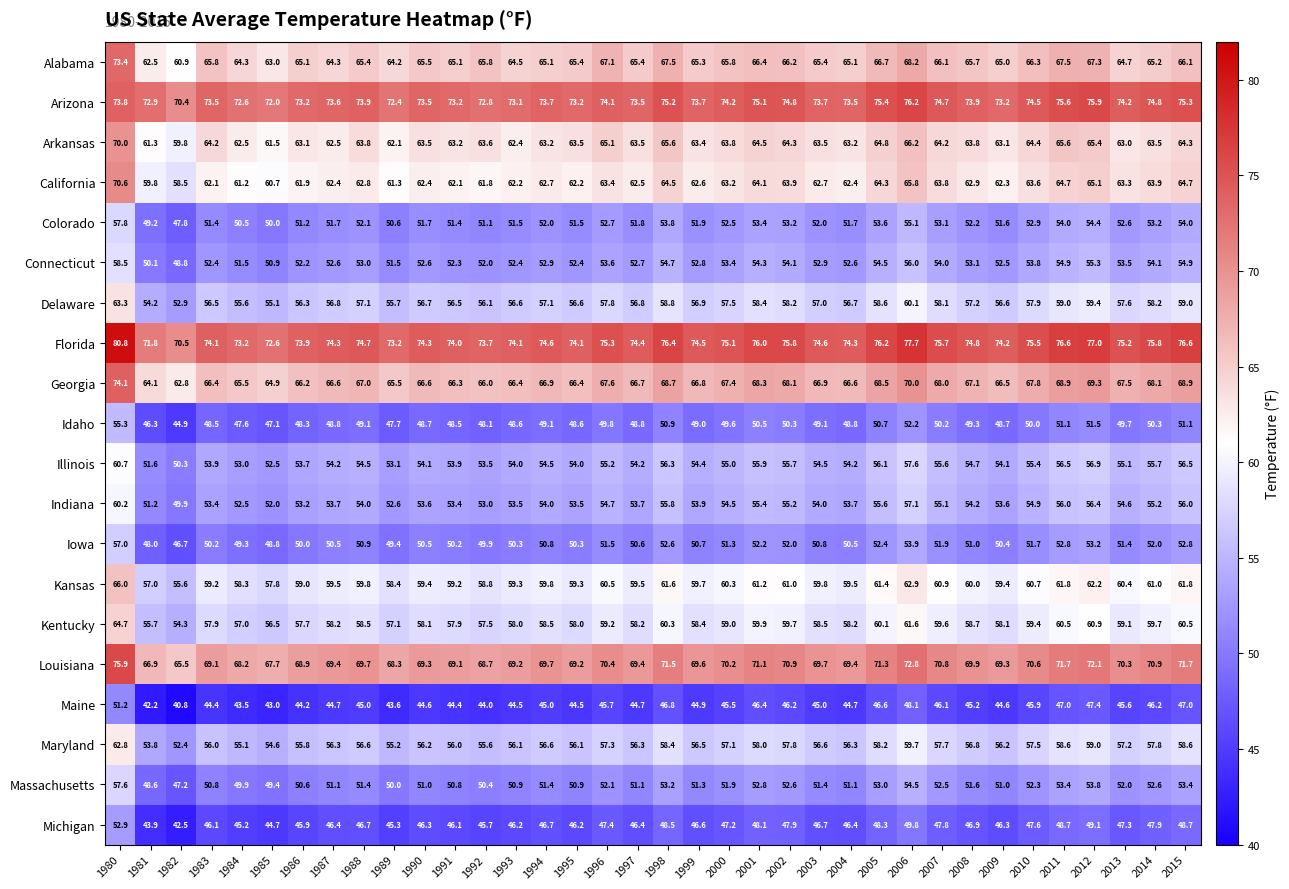

Rank the series at 2010 from lowest to highest value.

Maine, Michigan, Idaho, Iowa, Massachusetts, Colorado, Connecticut, Indiana, Illinois, Maryland, Delaware, Kentucky, Kansas, California, Arkansas, Alabama, Georgia, Louisiana, Arizona, Florida